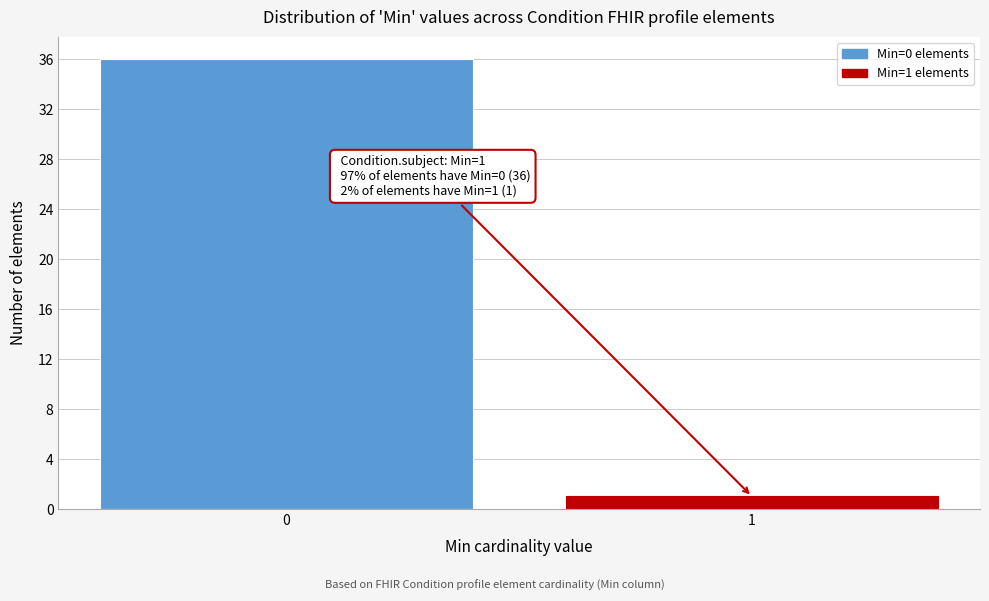

Reading left to right, transcribe all the data shown in this chart.

36	1